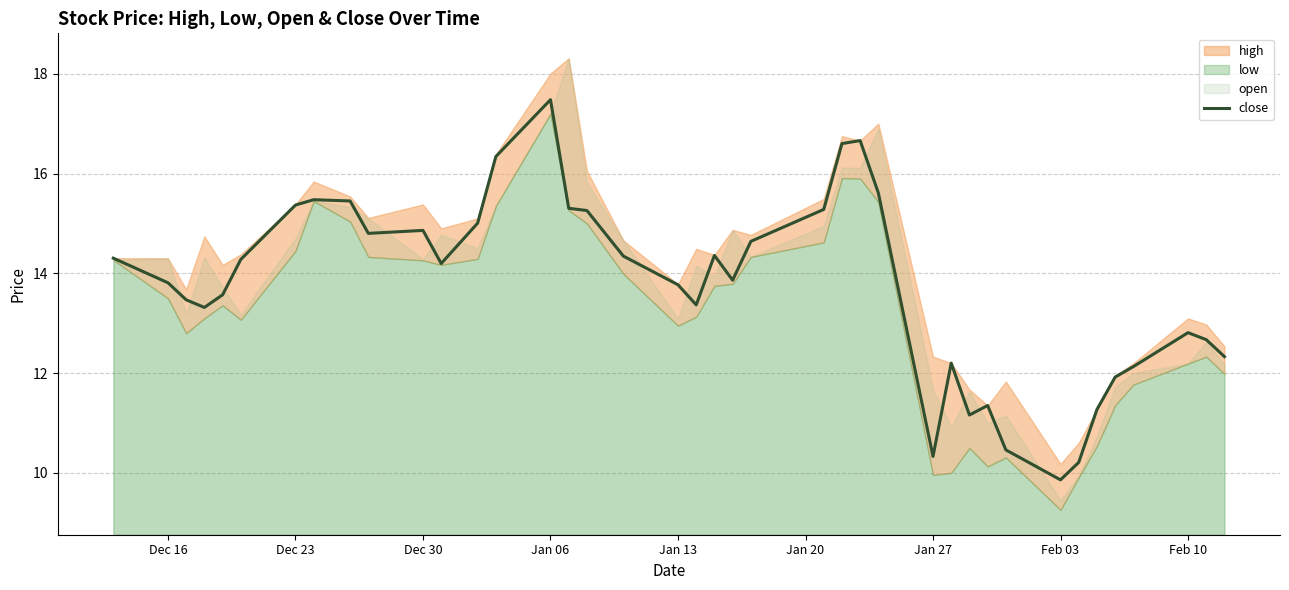

What is the maximum value for close?

17.5